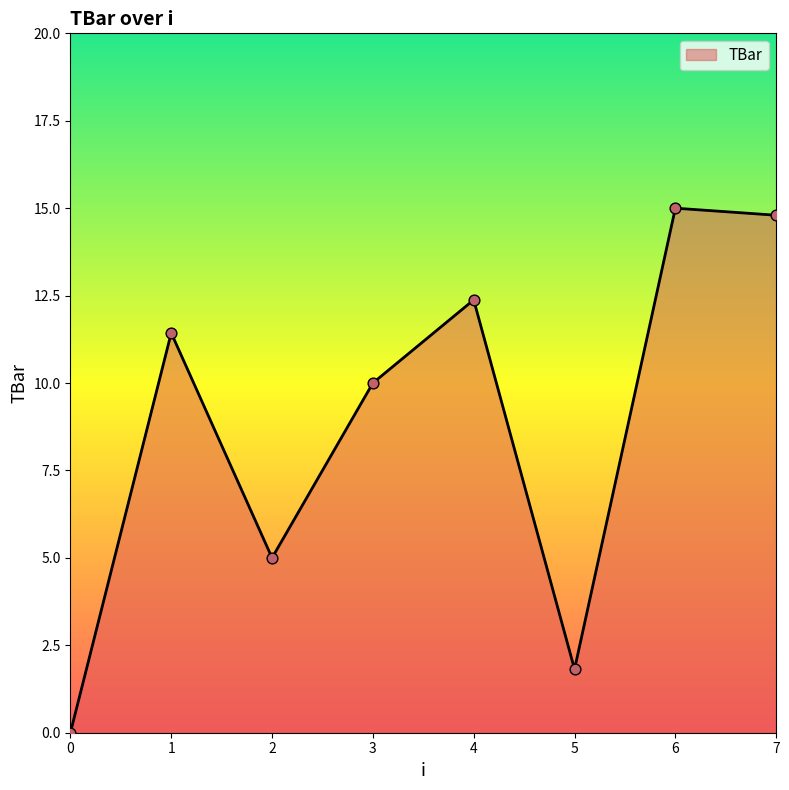

Which has a higher value, 0 or 6?

6